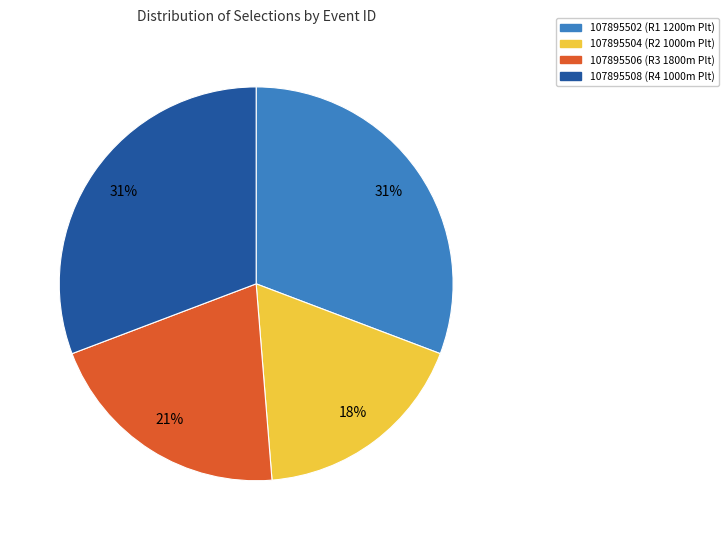

The 107895504 slice represents 18% of the pie. True or false?

True